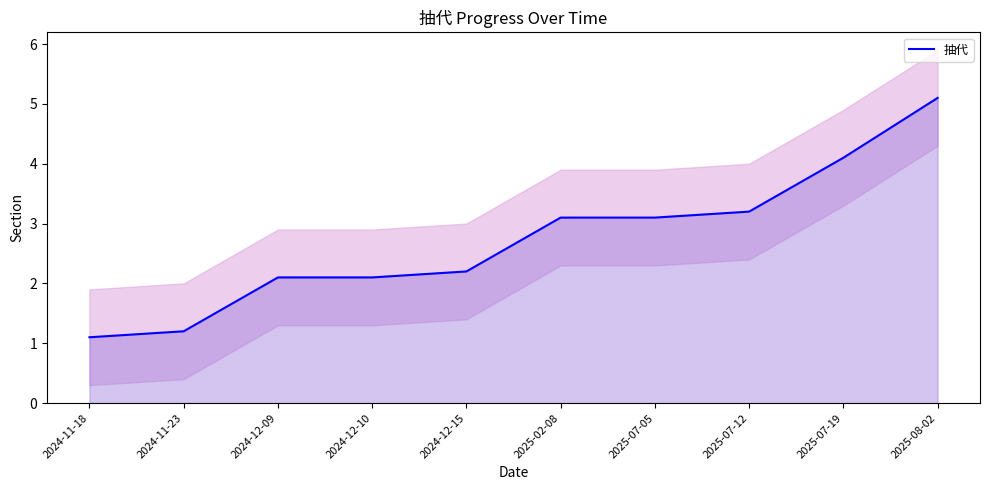

True or false: the data shows 1.2 at 2024-11-23.

True